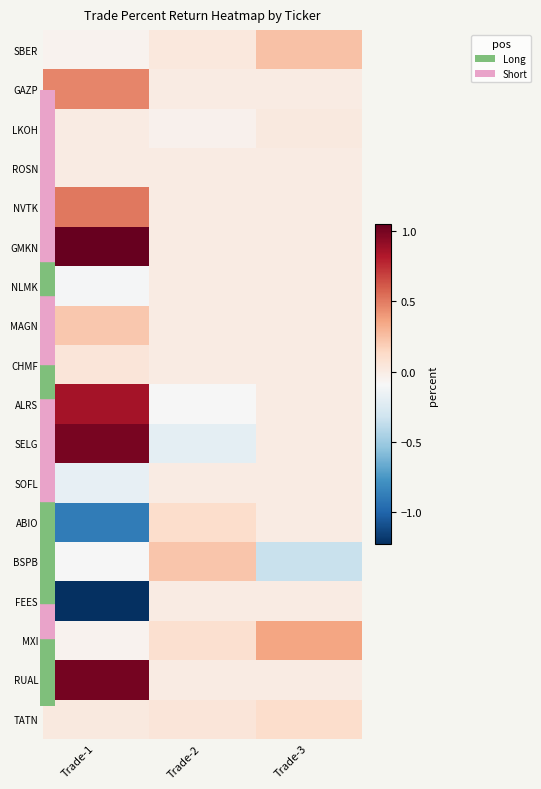

Reading left to right, list all the values displayed in this chart.

SBER: Trade-1=-0.1	Trade-2=0.0	Trade-3=0.2
GAZP: Trade-1=0.5	Trade-2=0.0	Trade-3=0.0
LKOH: Trade-1=0.0	Trade-2=-0.0	Trade-3=0.0
ROSN: Trade-1=0.0	Trade-2=0.0	Trade-3=0.0
NVTK: Trade-1=0.5	Trade-2=0.0	Trade-3=0.0
GMKN: Trade-1=1.1	Trade-2=0.0	Trade-3=0.0
NLMK: Trade-1=-0.1	Trade-2=0.0	Trade-3=0.0
MAGN: Trade-1=0.2	Trade-2=0.0	Trade-3=0.0
CHMF: Trade-1=0.1	Trade-2=0.0	Trade-3=0.0
ALRS: Trade-1=0.9	Trade-2=-0.1	Trade-3=0.0
SELG: Trade-1=1.0	Trade-2=-0.2	Trade-3=0.0
SOFL: Trade-1=-0.2	Trade-2=0.0	Trade-3=0.0
ABIO: Trade-1=-0.9	Trade-2=0.1	Trade-3=0.0
BSPB: Trade-1=-0.1	Trade-2=0.2	Trade-3=-0.3
FEES: Trade-1=-1.2	Trade-2=0.0	Trade-3=0.0
MXI: Trade-1=-0.1	Trade-2=0.1	Trade-3=0.4
RUAL: Trade-1=1.0	Trade-2=0.0	Trade-3=0.0
TATN: Trade-1=0.0	Trade-2=0.1	Trade-3=0.1